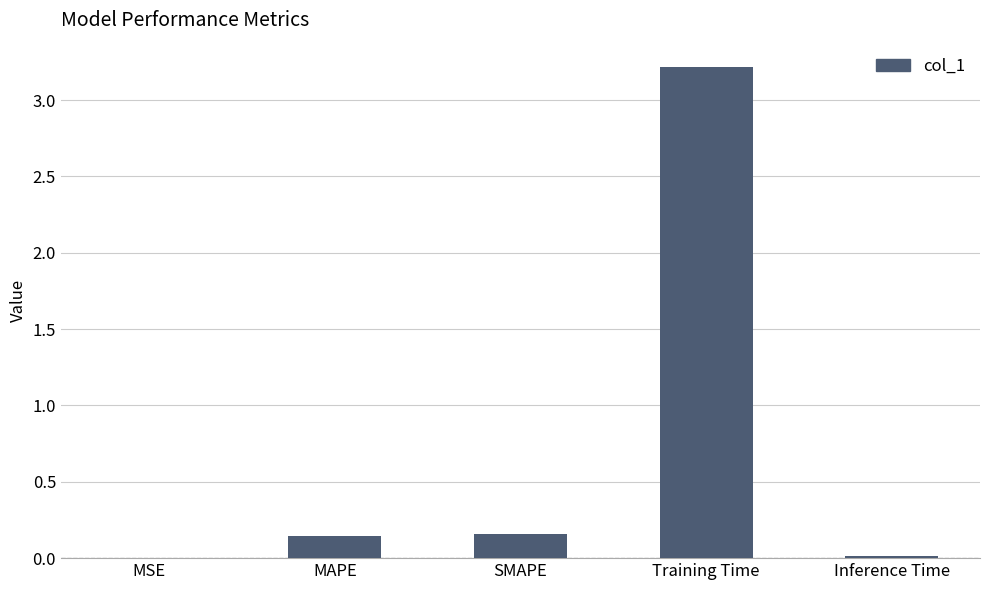

At which category does the chart reach its peak across all series?

Training Time